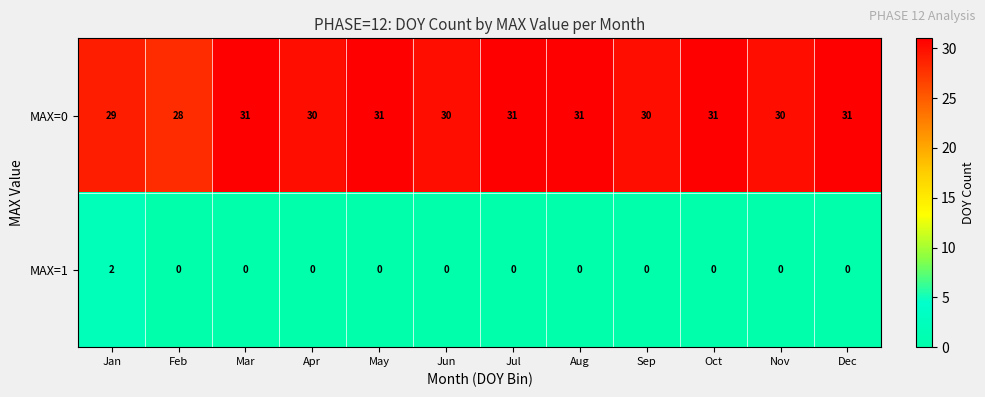

What is the total value across all series at Aug?

31